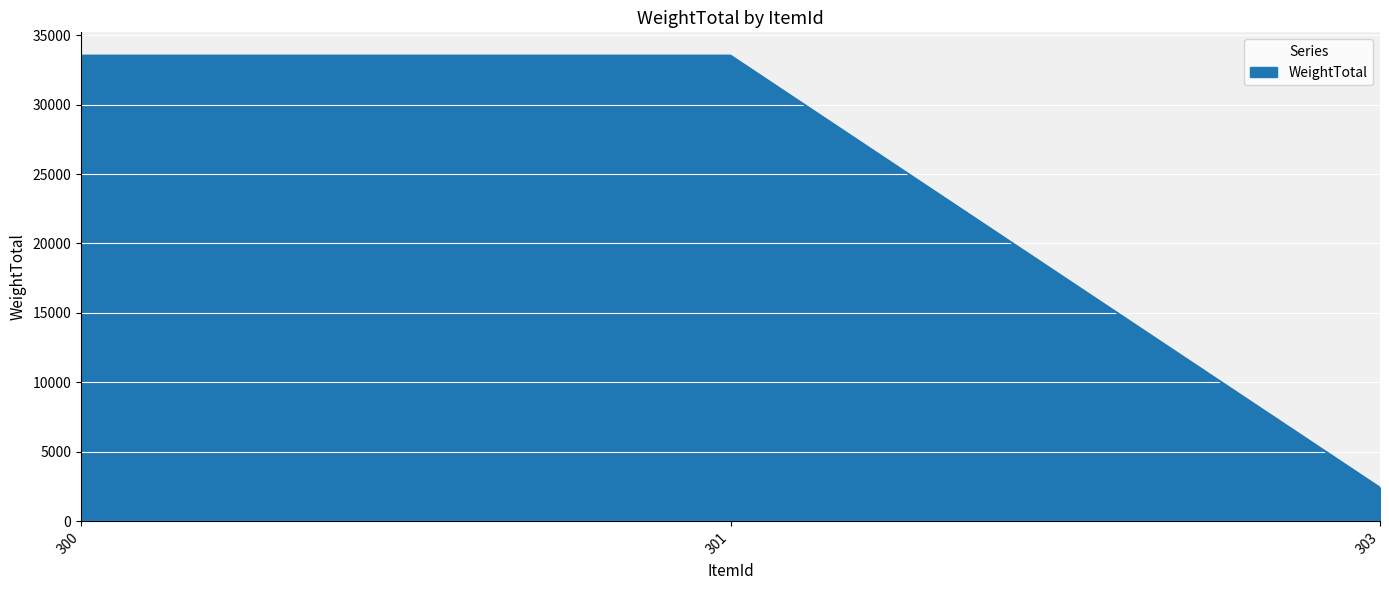

What is the average value?

23153